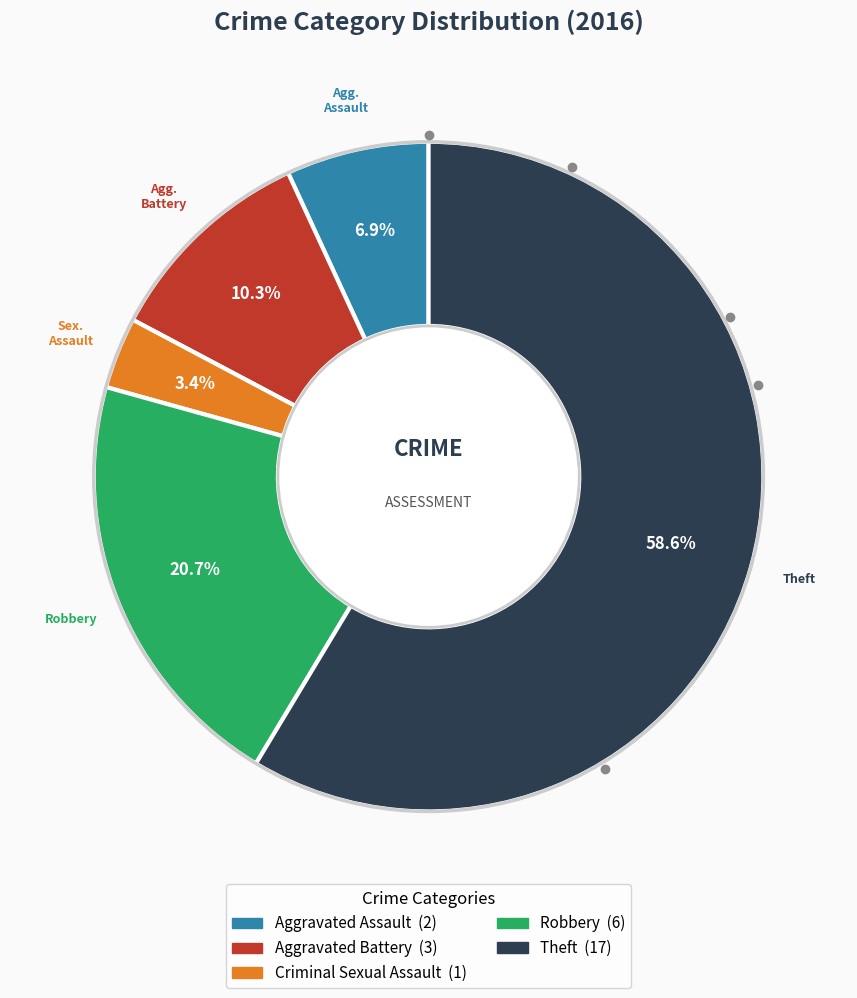

How many slices are in this pie chart?

5